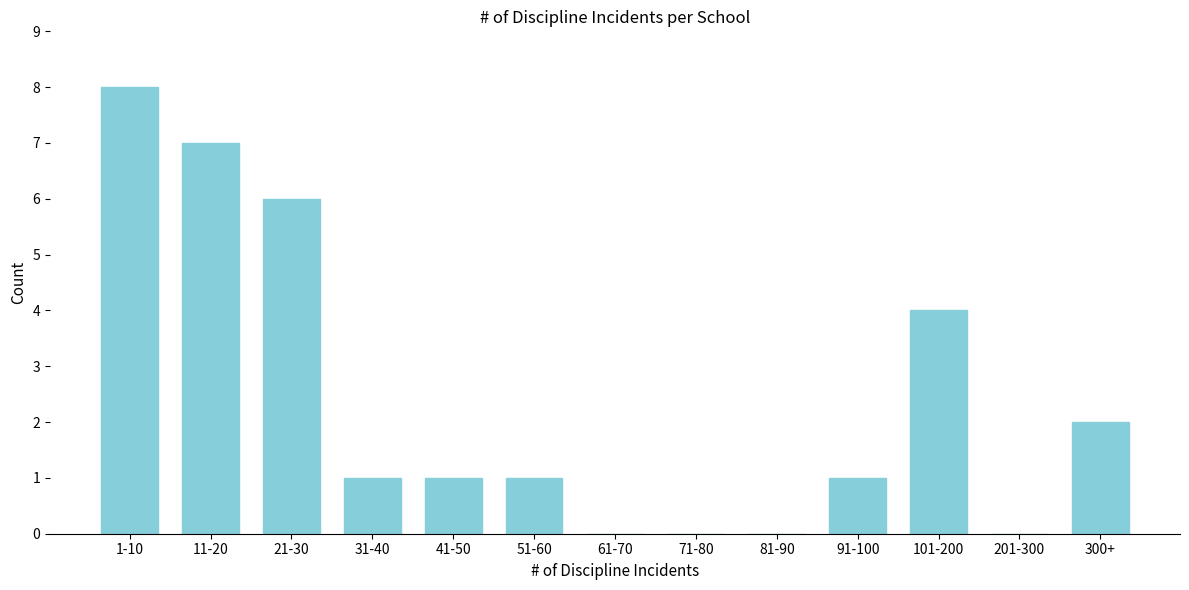

Reading right to left, transcribe all the data shown in this chart.

300+=2	201-300=0	101-200=4	91-100=1	81-90=0	71-80=0	61-70=0	51-60=1	41-50=1	31-40=1	21-30=6	11-20=7	1-10=8